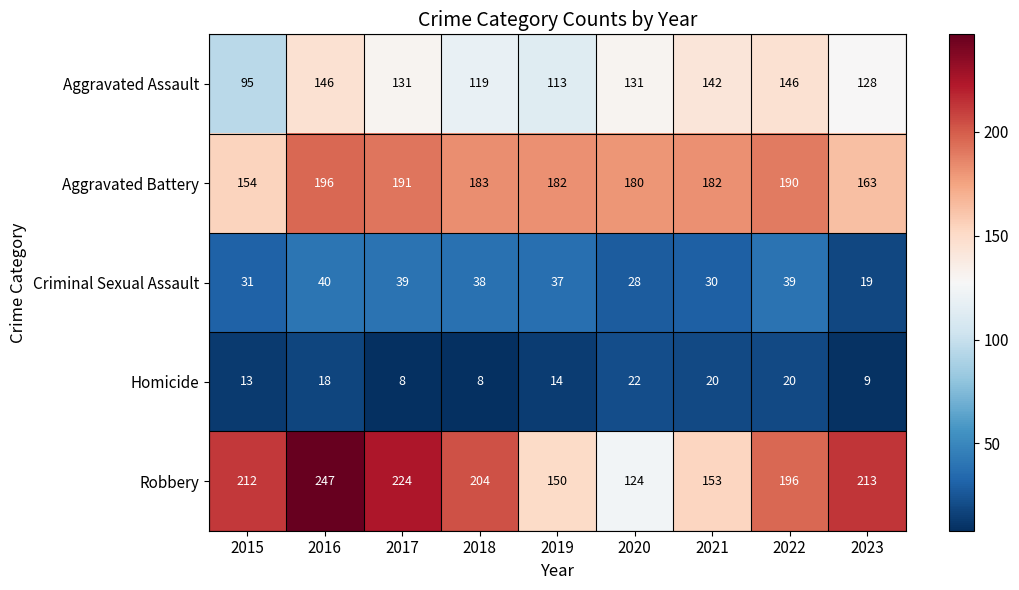

What is the difference between the second highest and minimum values in the Aggravated Assault series?

51